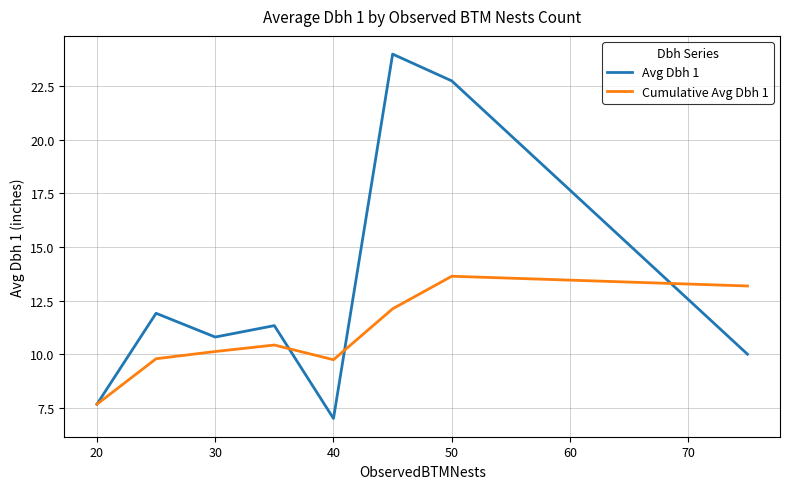

What is the greatest value displayed?

24.0